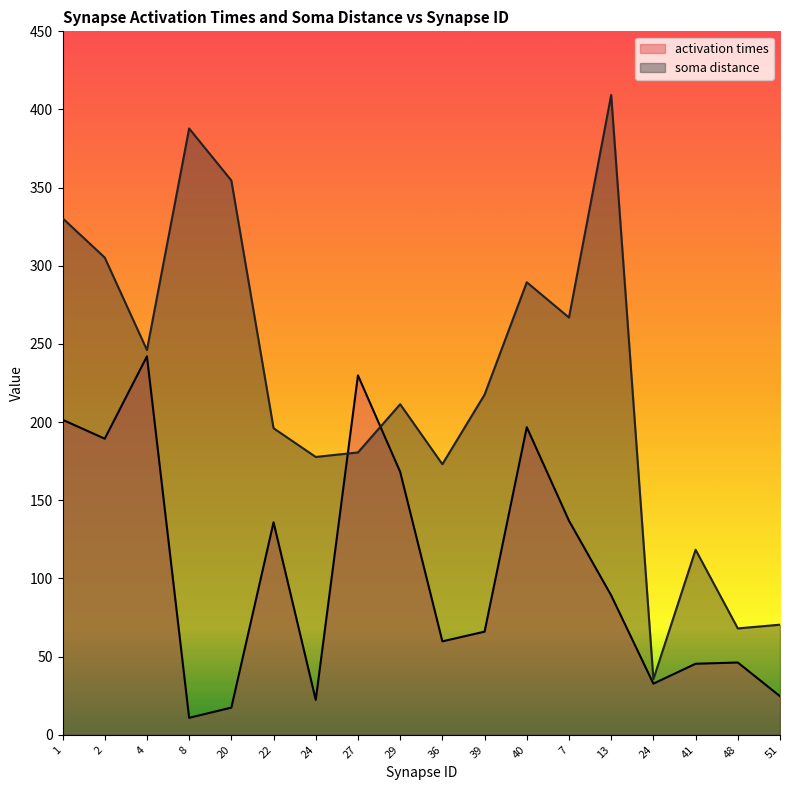

Rank the series by their average value, from highest to lowest.

soma distance, activation times